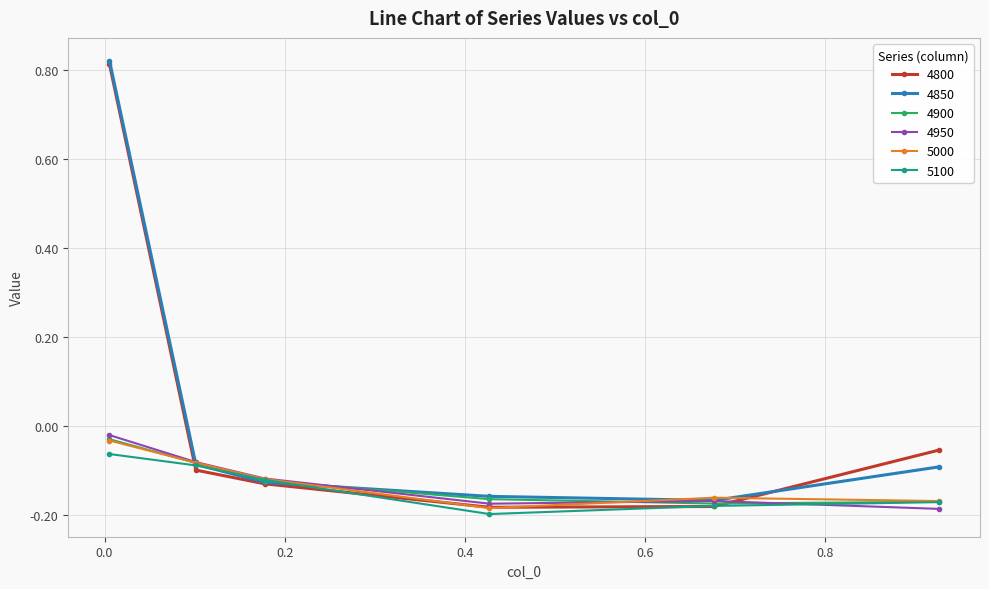

In 4900, how many points are lower than both neighbors (excluding endpoints)?

1